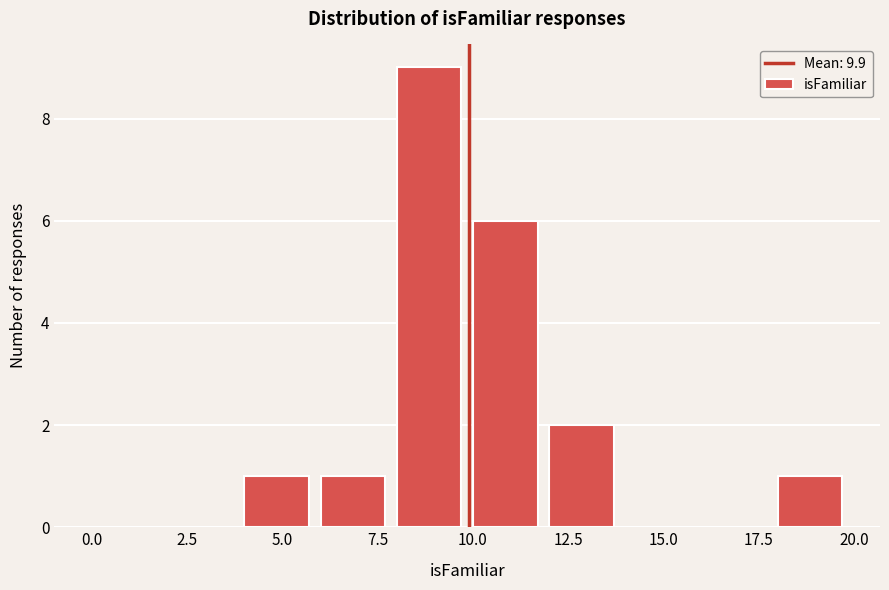

Reading left to right, list every bar in this chart as the range it spans on the x-axis followed by its height. The values are not printed on the chart, so give them approximately, as read against the axis.

0 to 2: 0
2 to 4: 0
4 to 6: 1
6 to 8: 1
8 to 10: 9
10 to 12: 6
12 to 14: 2
14 to 16: 0
16 to 18: 0
18 to 20: 1